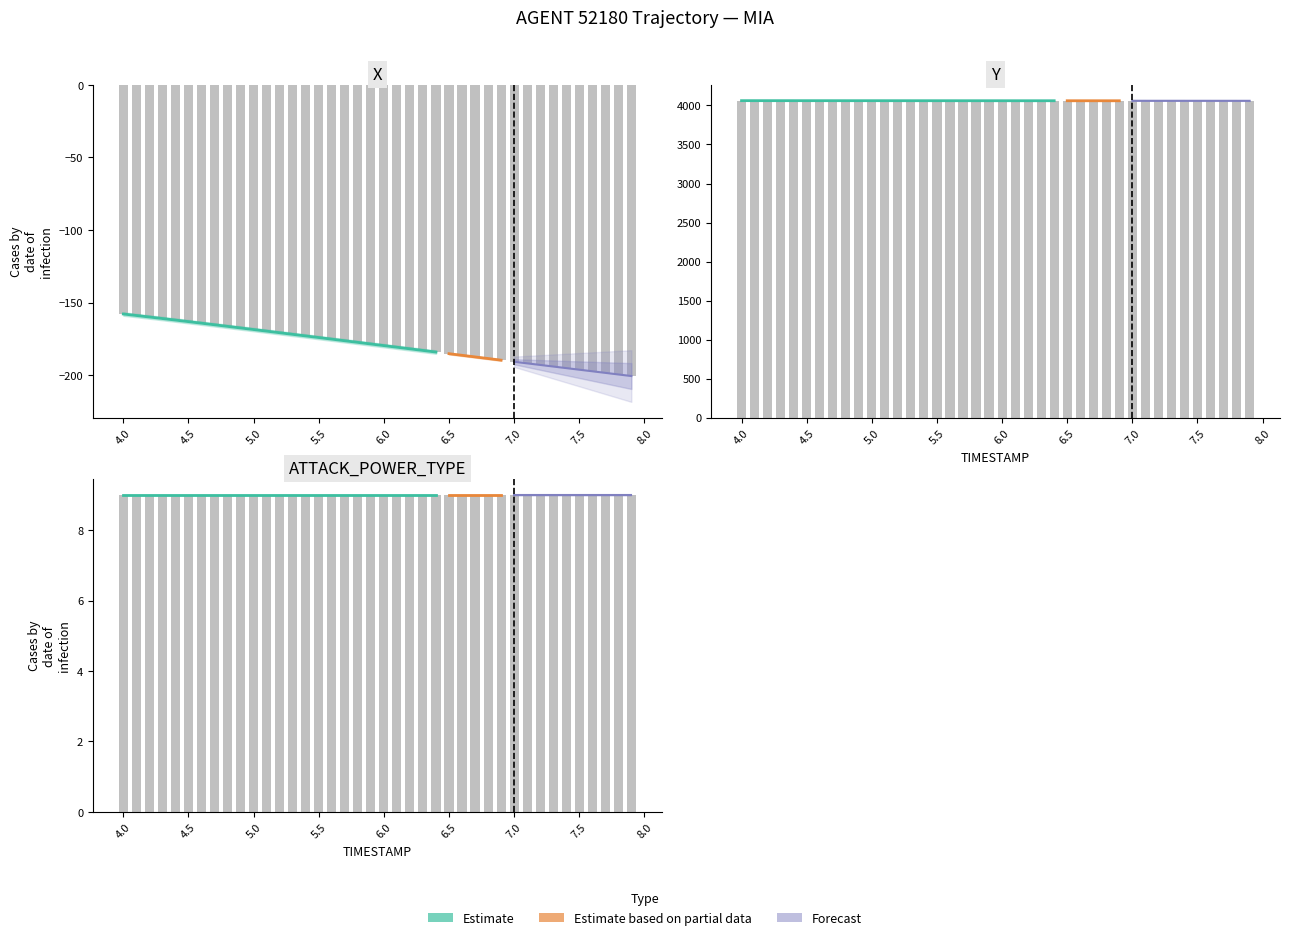

Which series has the largest total across all categories?

Y